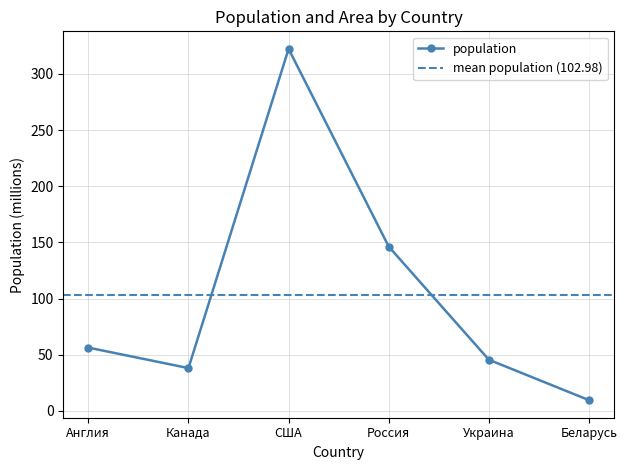

Which label corresponds to the smallest value in the chart?

Беларусь